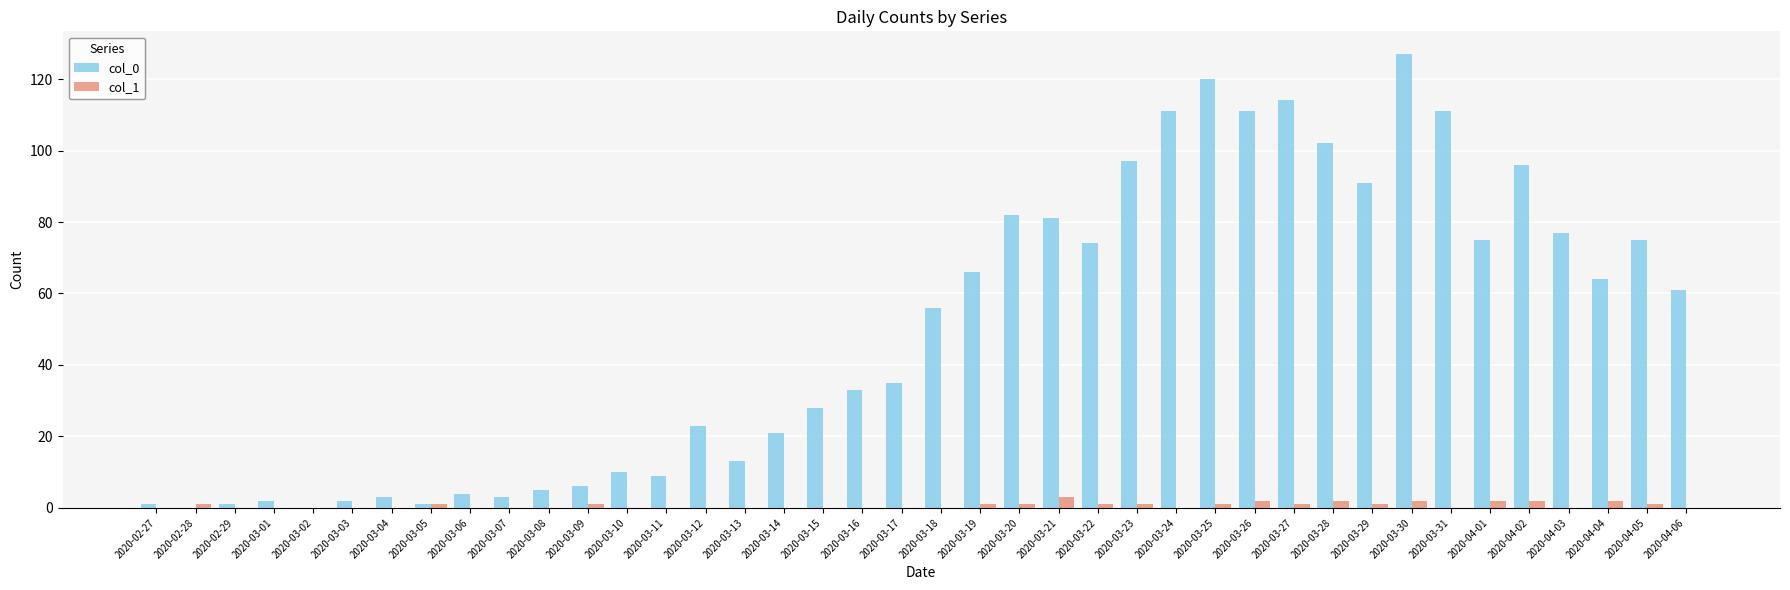

The value of col_1 at 2020-02-27 is 0. True or false?

True